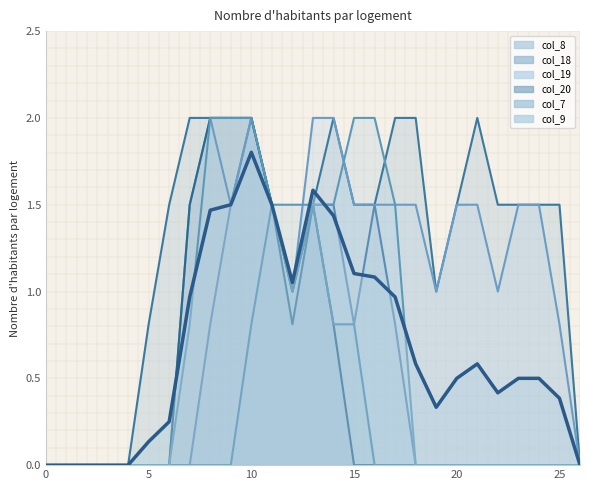

The chart shows a value of 1.1 at 15. True or false?

True